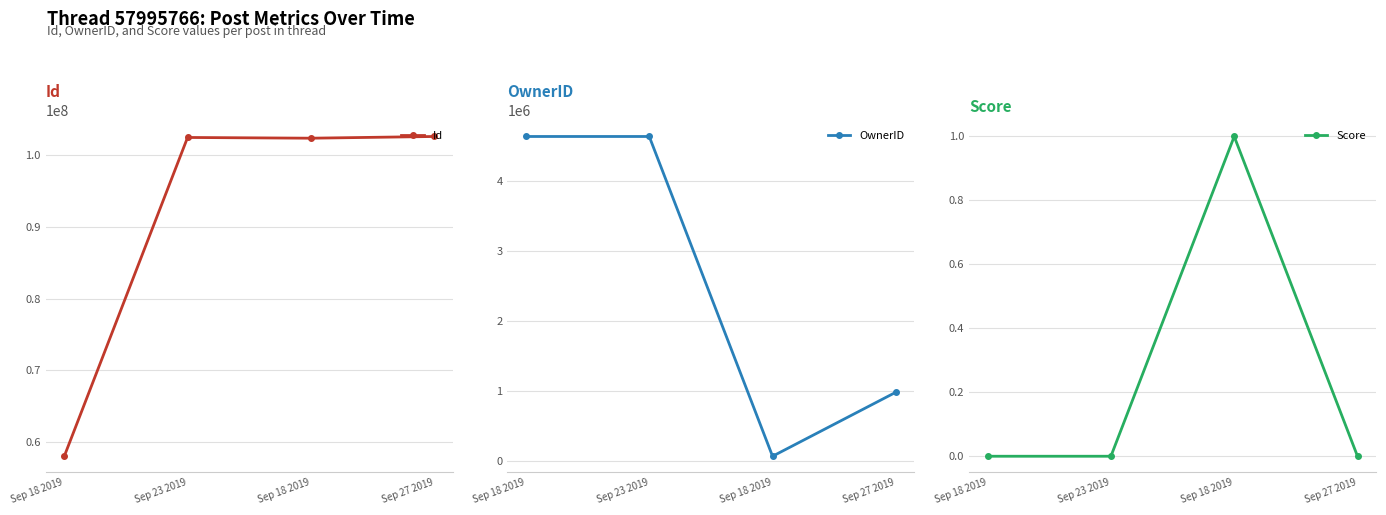

How many lines are shown in the chart?

3